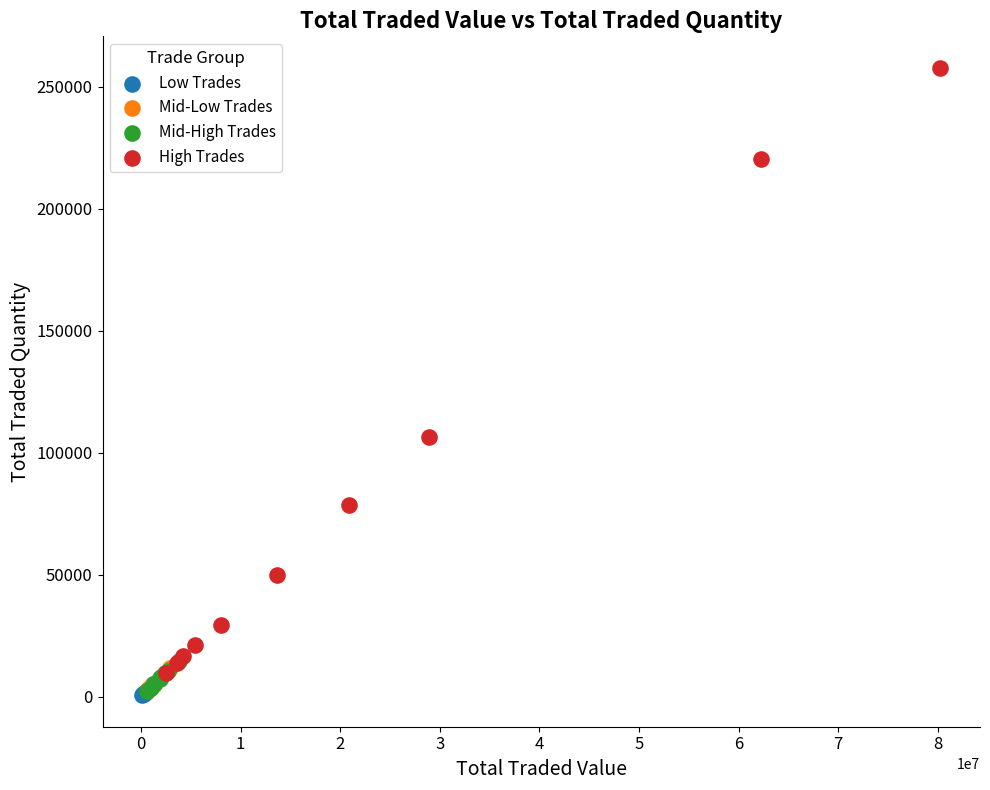

Which series reaches the maximum Y coordinate?

High Trades